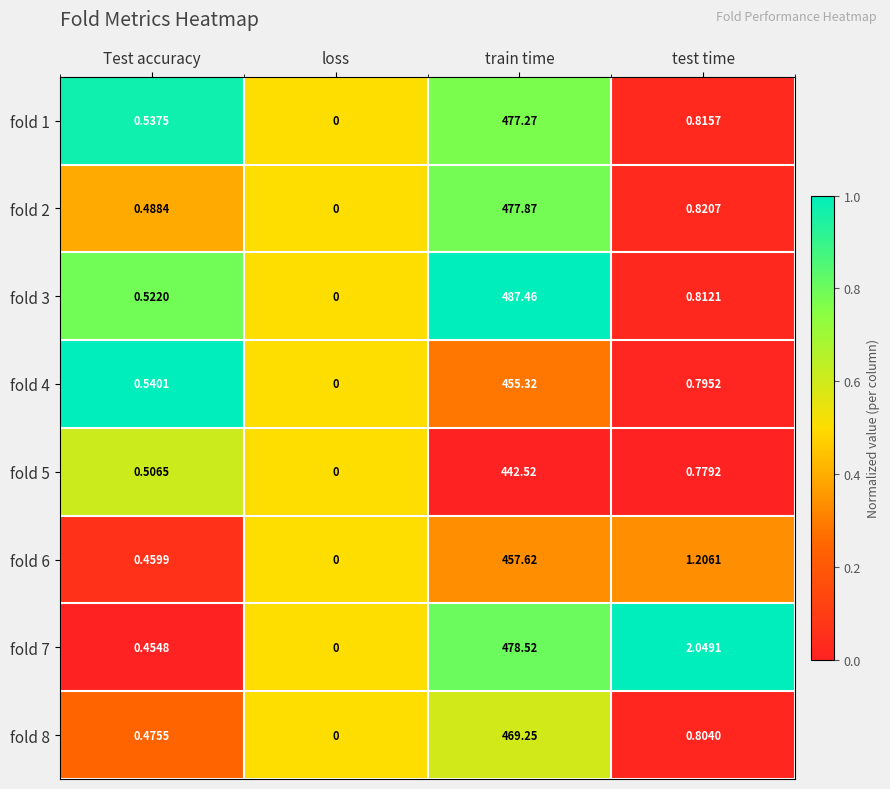

Where is fold 5 nearest to the value 221?

test time